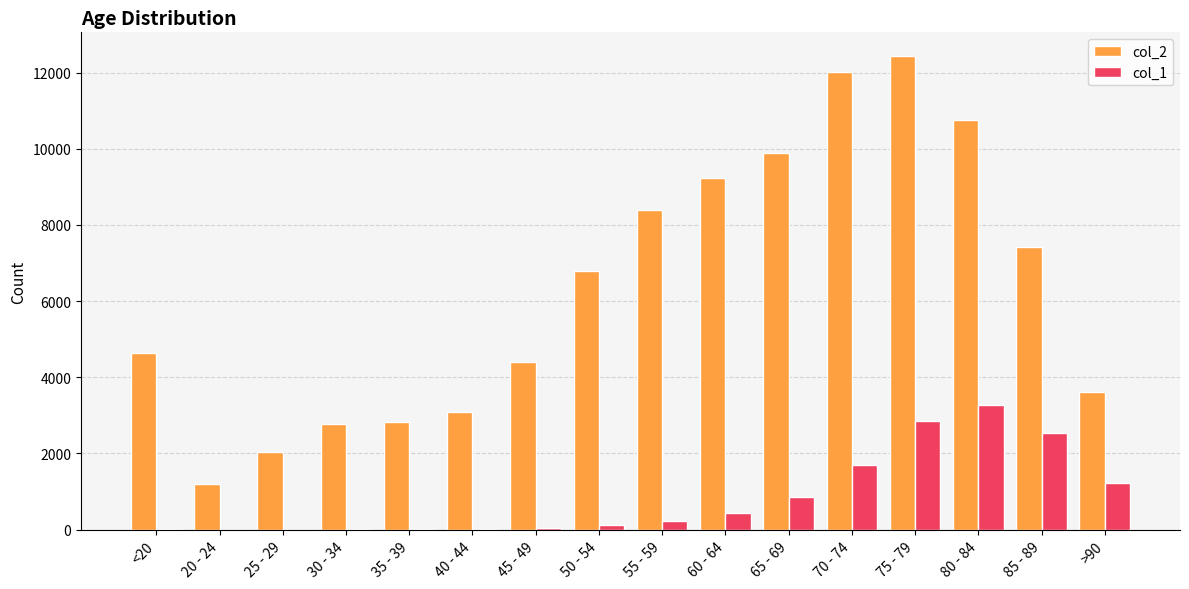

At which category is the sum across all series the highest?

75 - 79